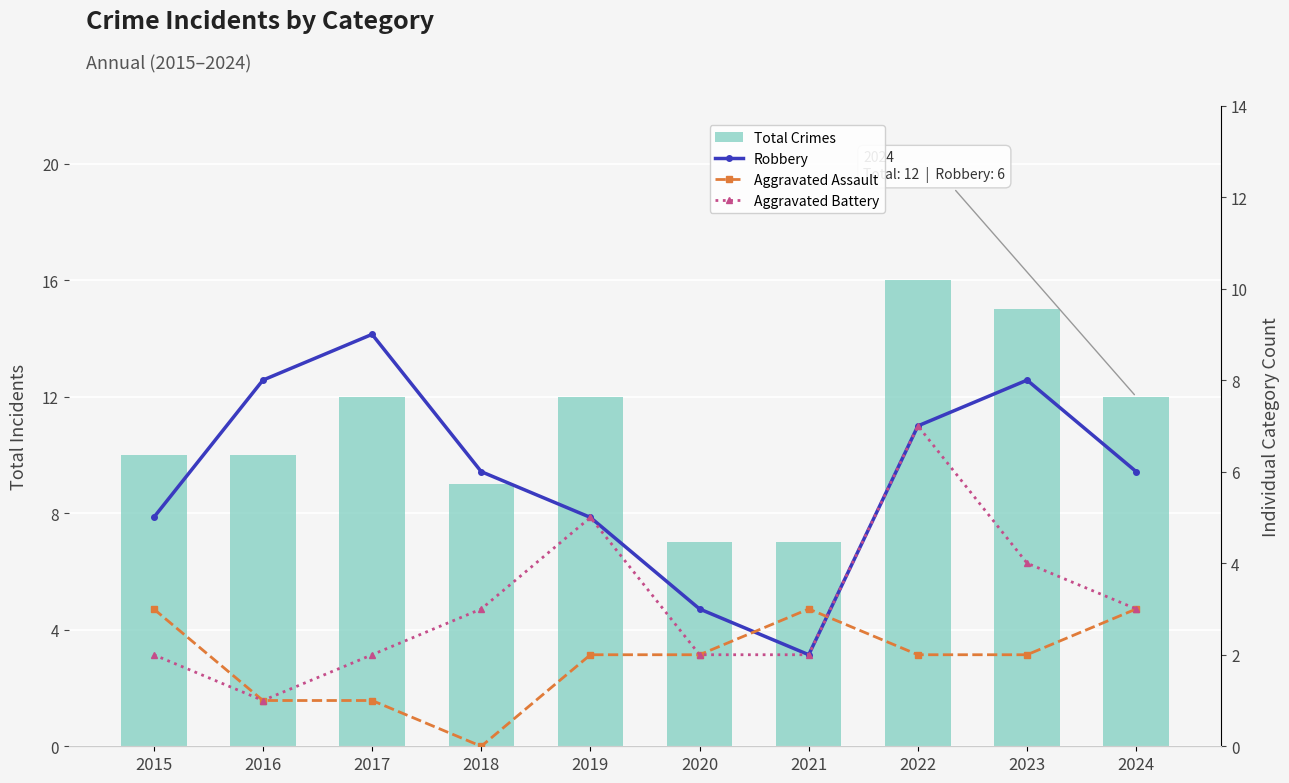

Where does the Aggravated Battery series first go above 3?

2019